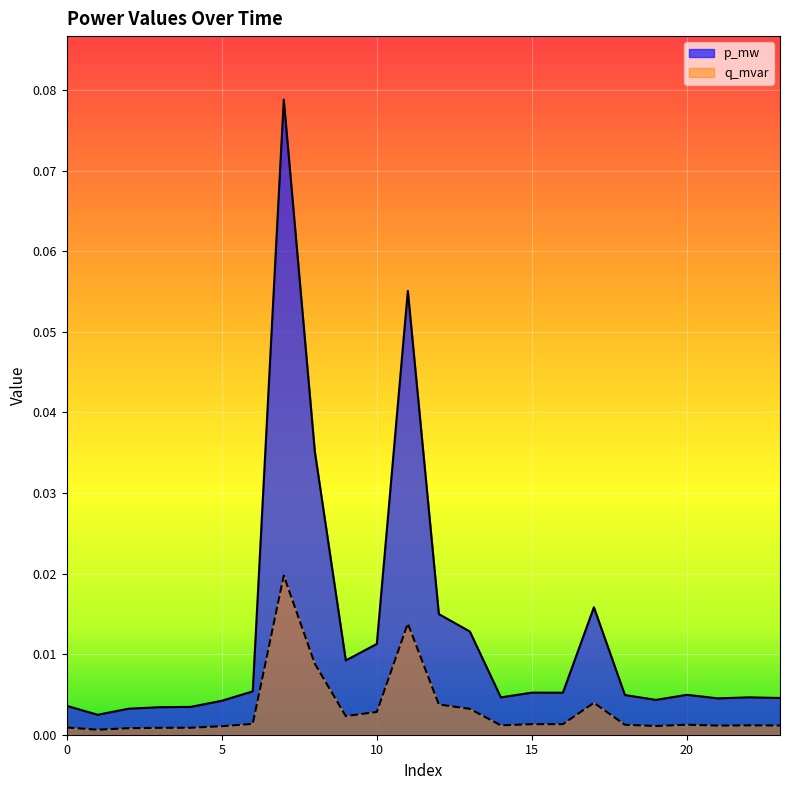

What are all the series names shown in the legend?

p_mw, q_mvar